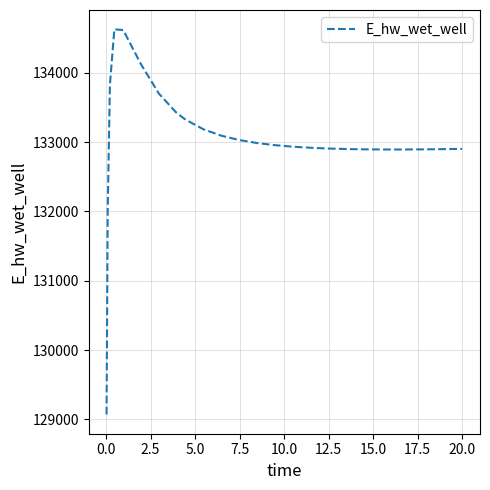

Does the chart have visible grid lines?

Yes